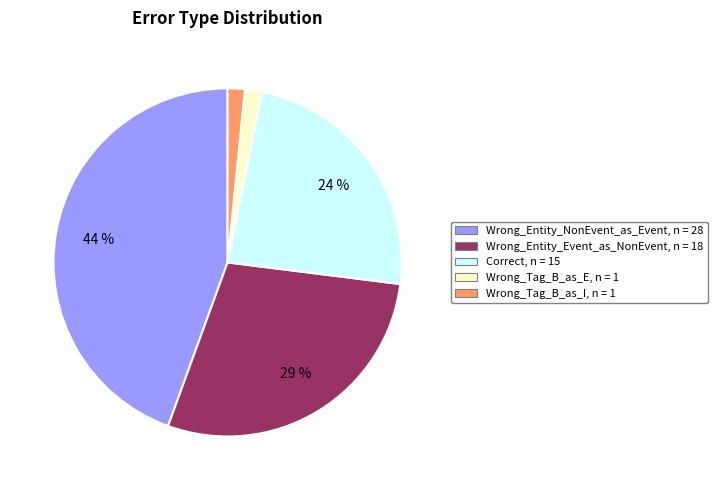

True or false: Wrong_Entity_NonEvent_as_Event accounts for 56% of the total.

False